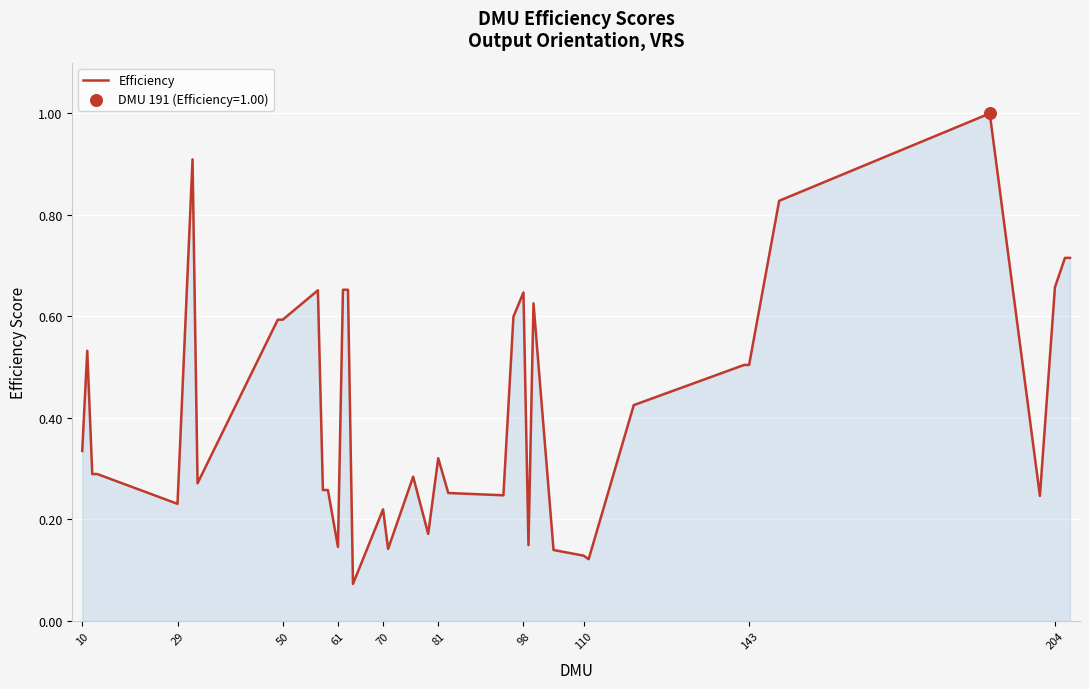

What is the difference between the maximum and minimum values?

0.9